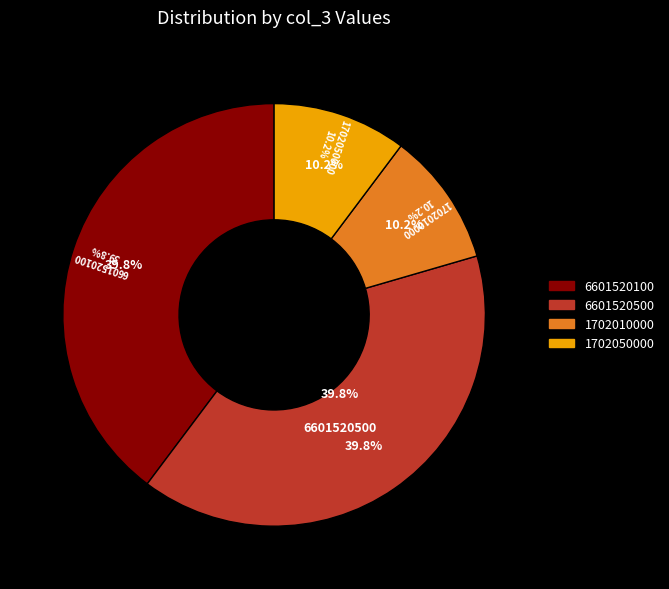

Does 1702010000 represent more than half of the total?

No